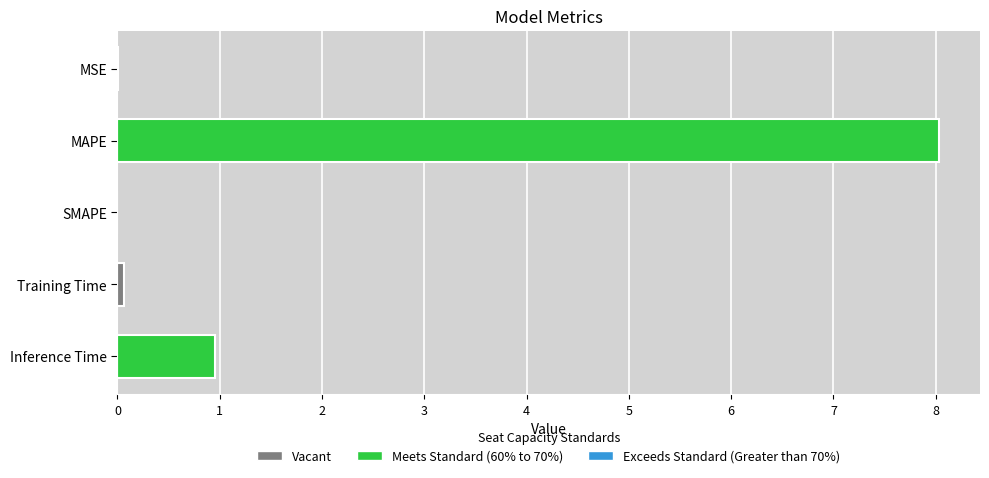

What is the greatest value displayed?

8.0